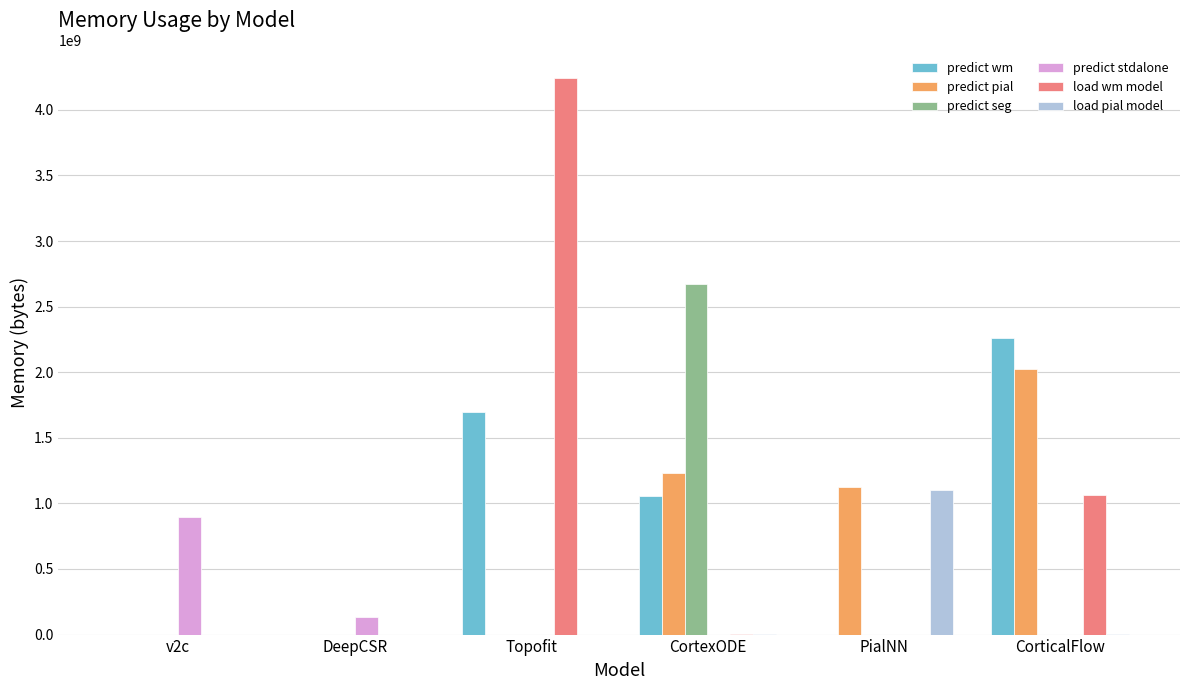

How many groups of bars are there?

6